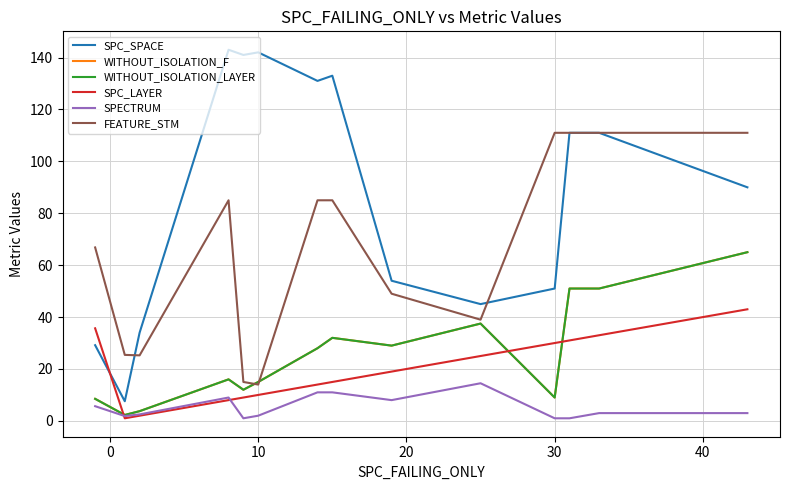

What is the difference between the second highest and minimum values in the SPECTRUM series?

10.0